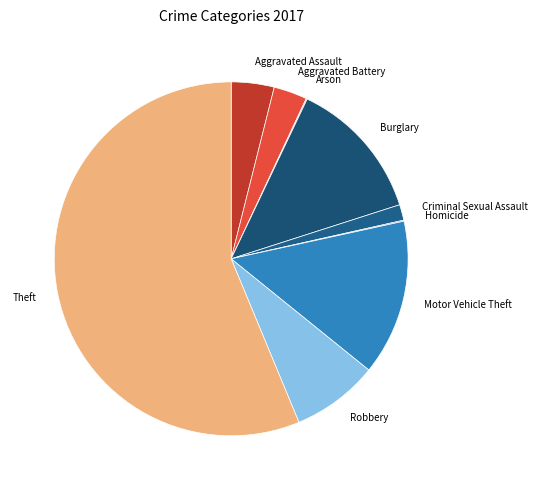

Which category has the biggest portion of the pie?

Theft